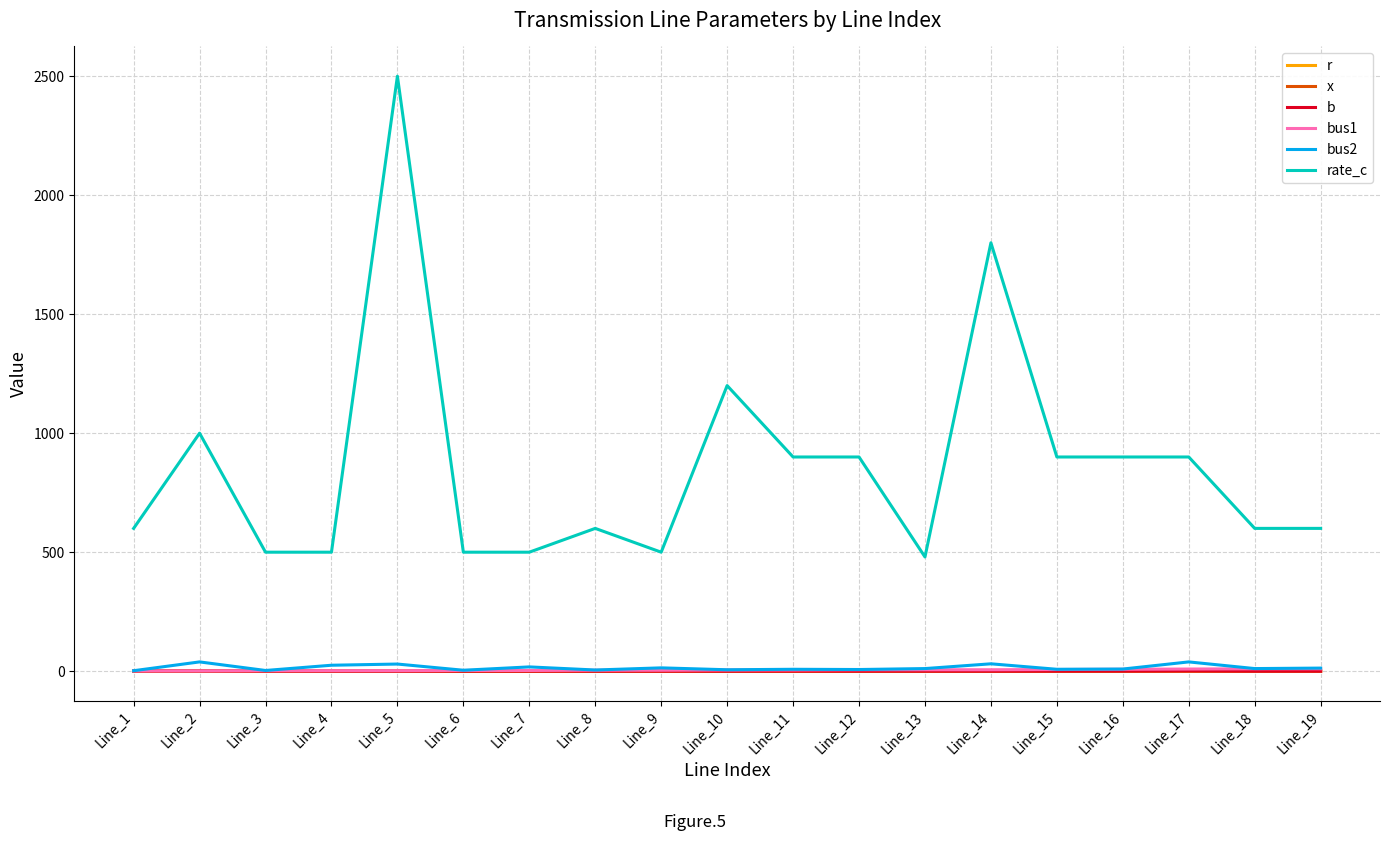

True or false: r has more than 2 interior local peaks.

True